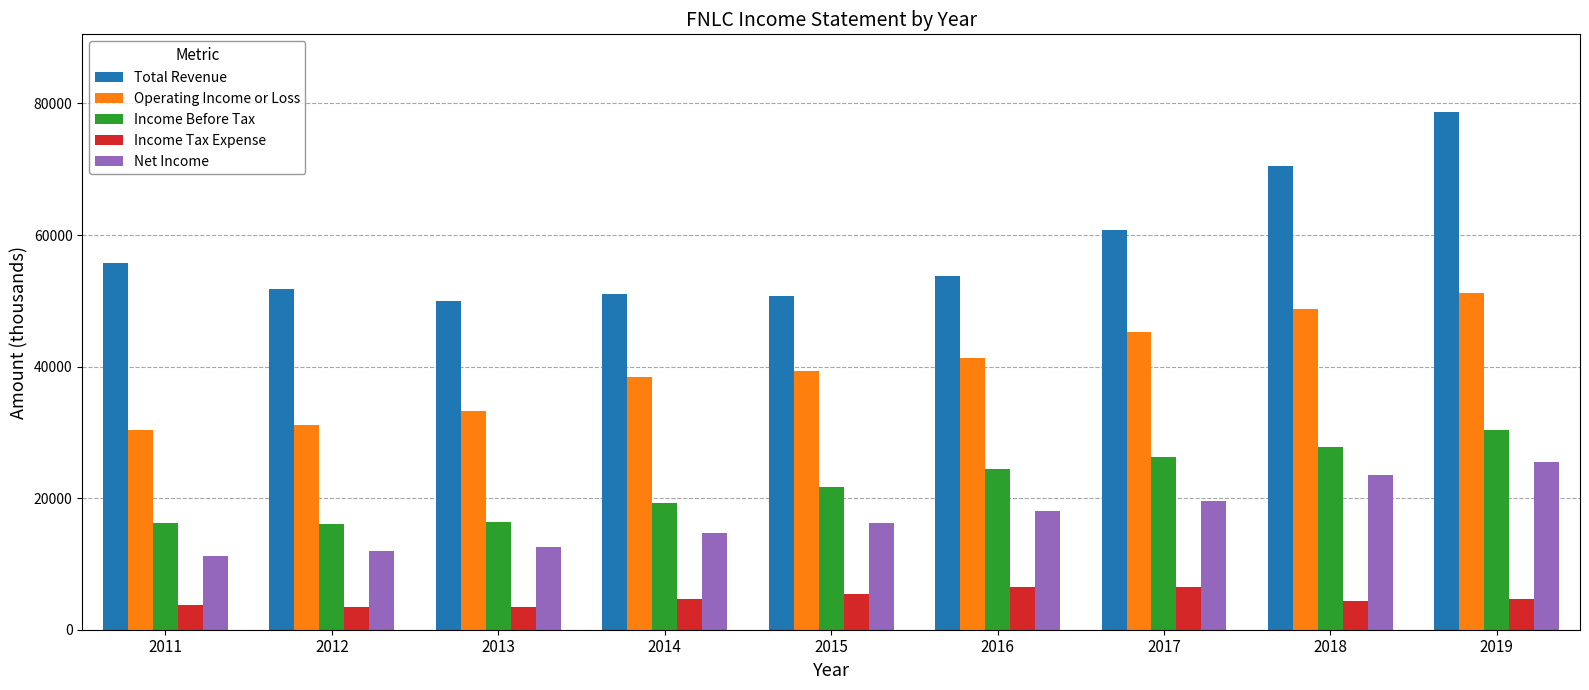

At how many categories does at least one series exceed 34785?

9